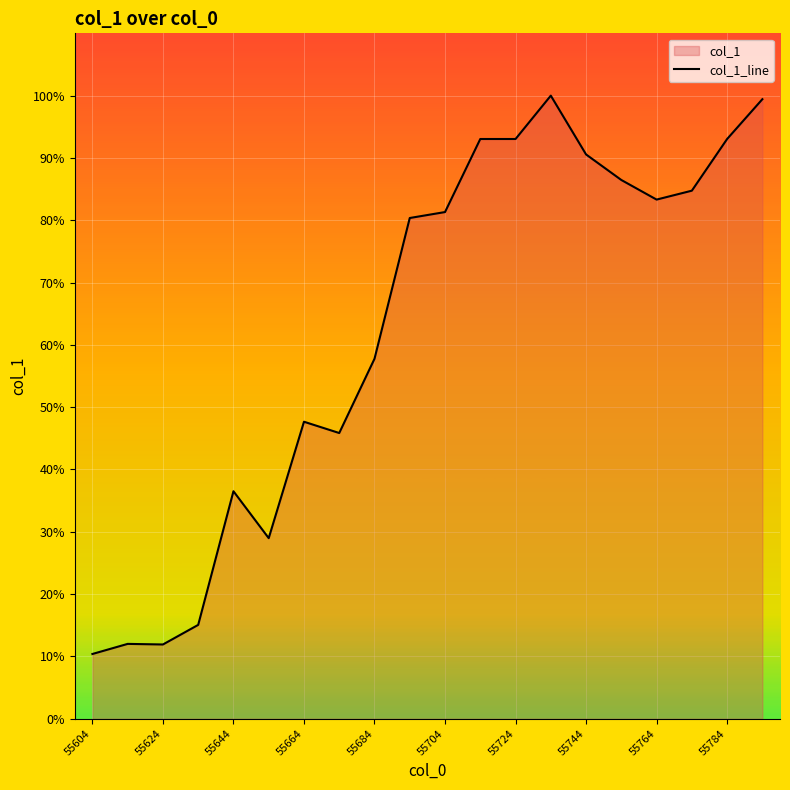

At which label is the value closest to 55?

55684